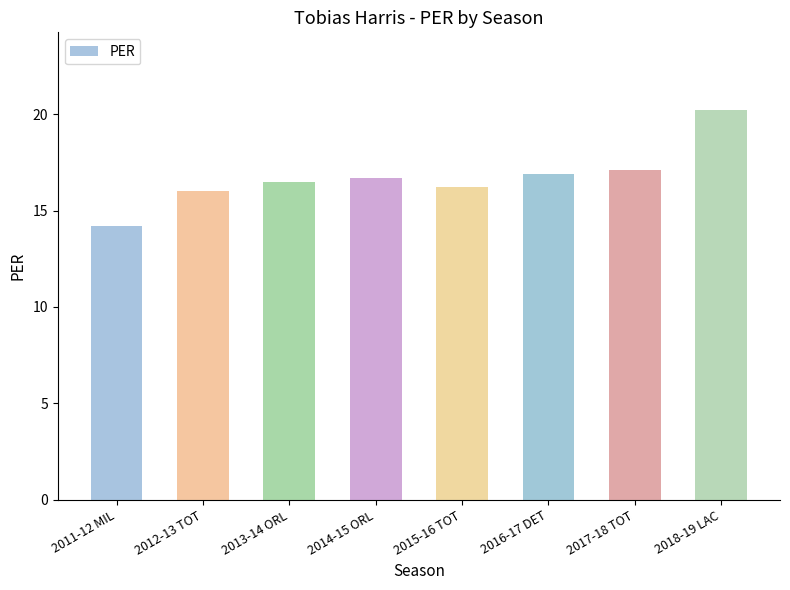

What position from the left is 2016-17 DET?

6